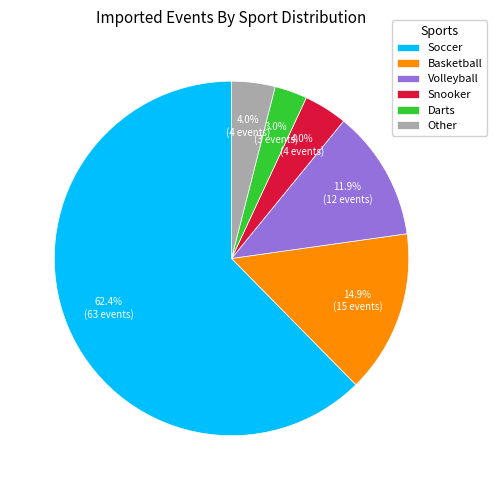

Count the number of slices in the pie.

6